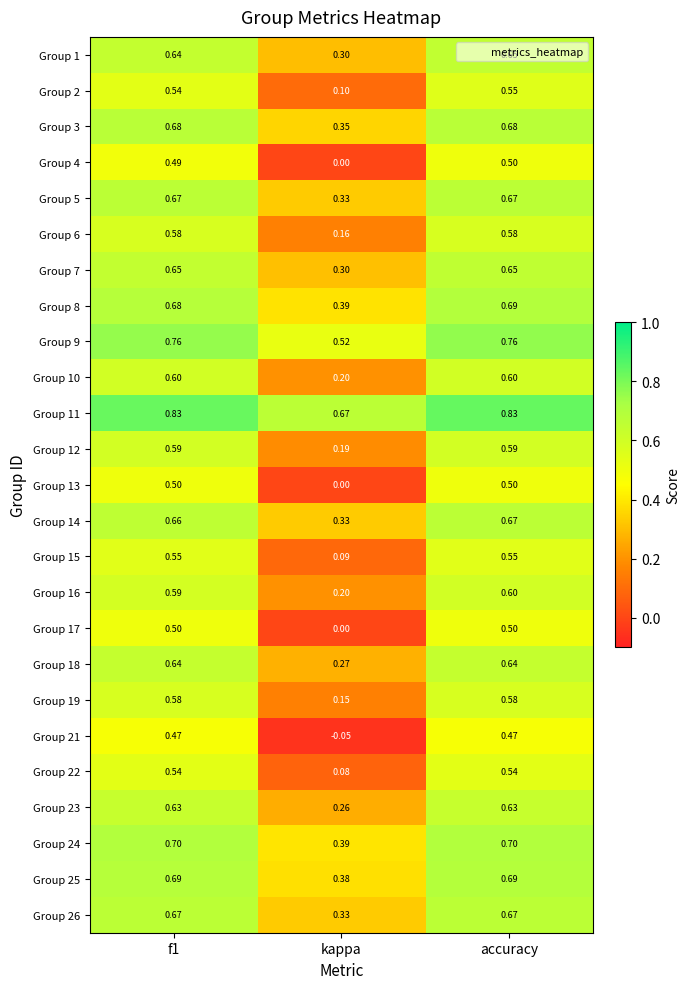

Which category has the lowest value across all series?

kappa